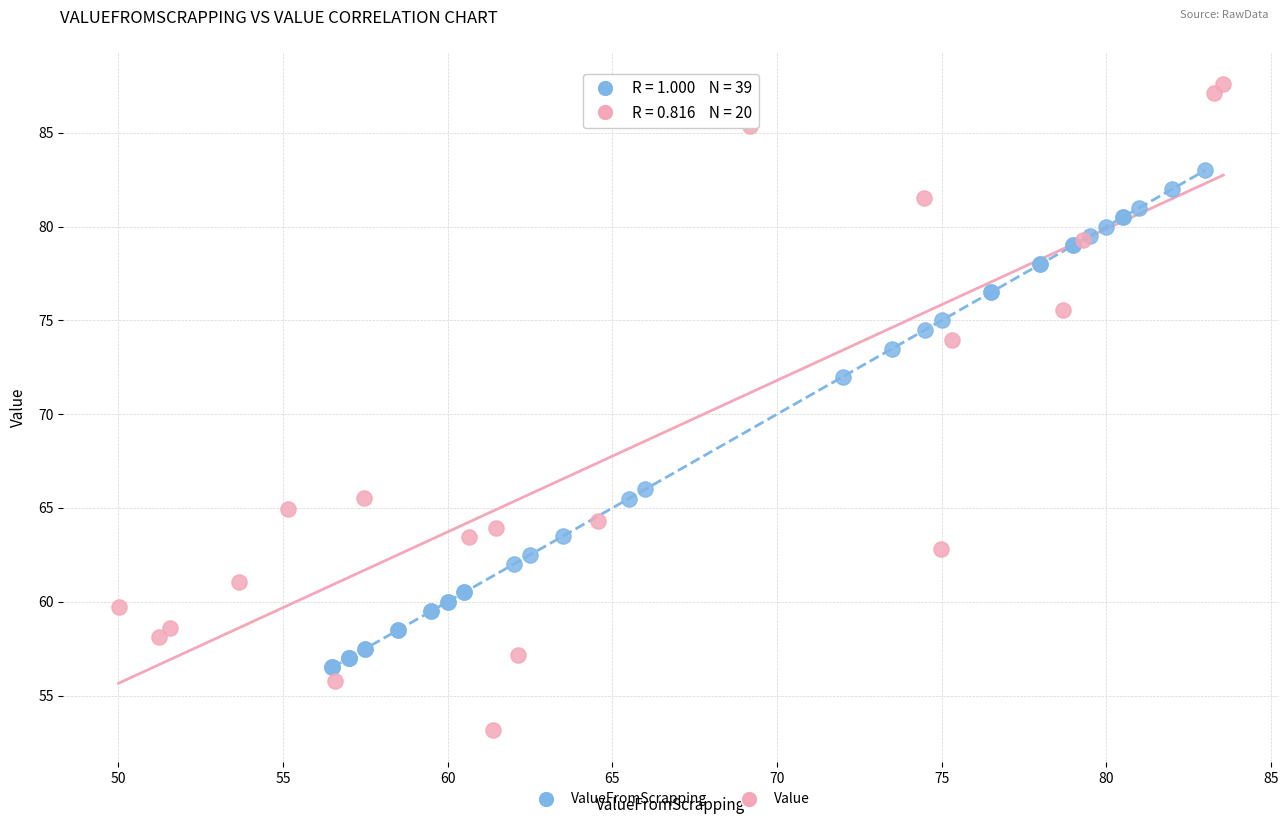

Which series contains the lowest Y value?

Value